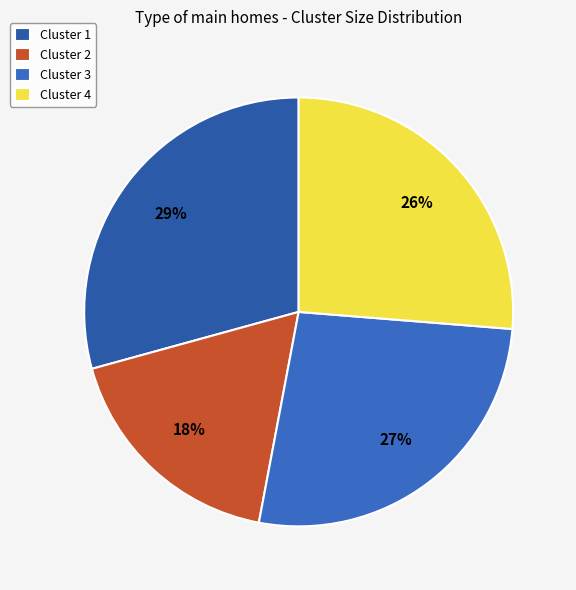

Is Cluster 4 the majority of the pie?

No